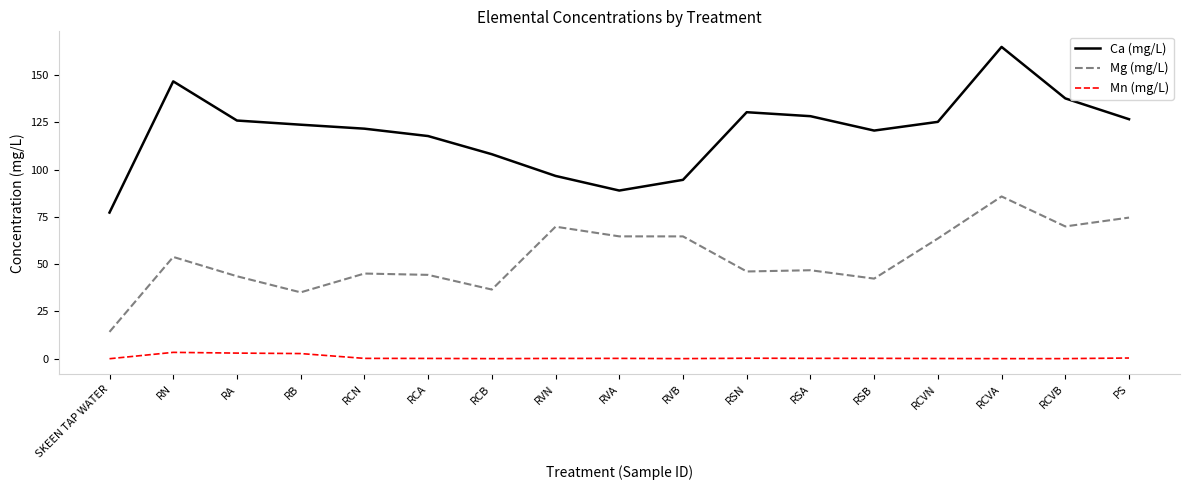

What is the minimum value for Mg (mg/L)?

14.2